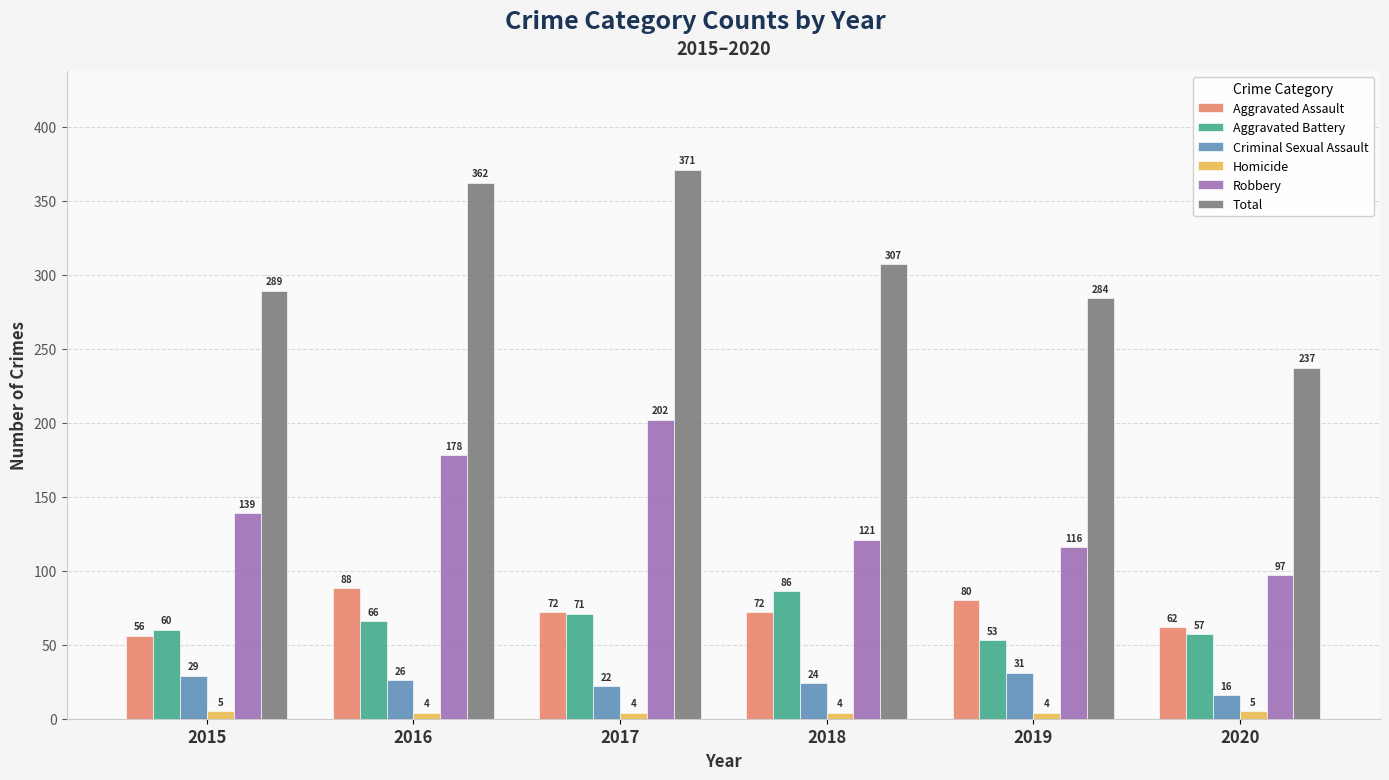

What is the spread (max minus min) of values at 2015?

284